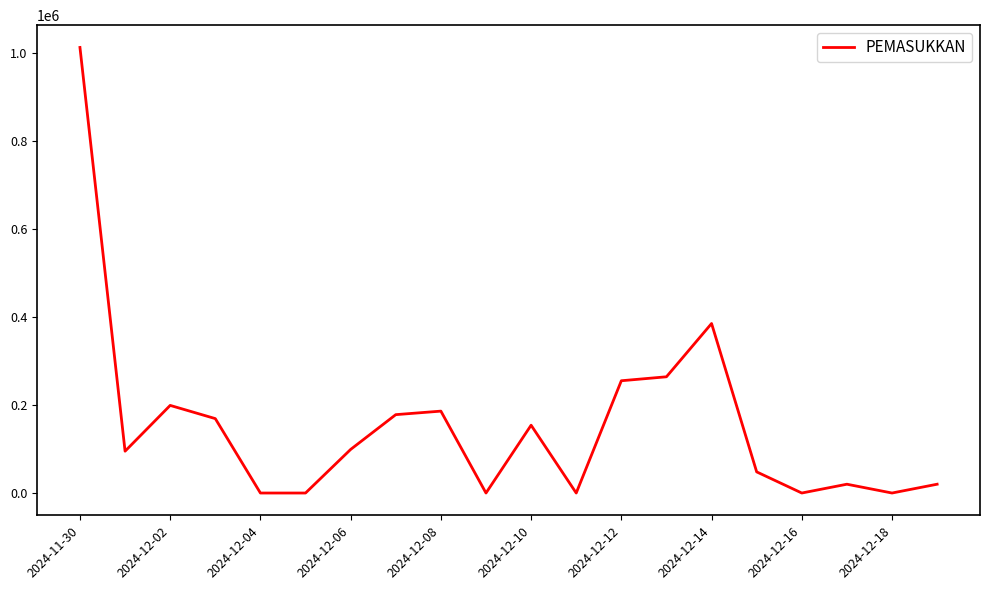

What is the maximum value shown in the chart?

1012000